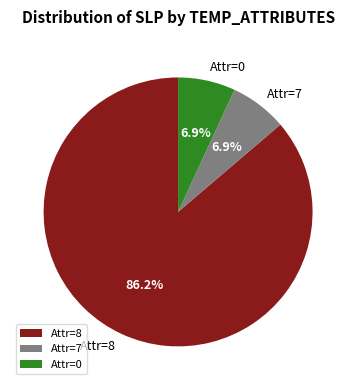

Is Attr=8 the majority of the pie?

Yes